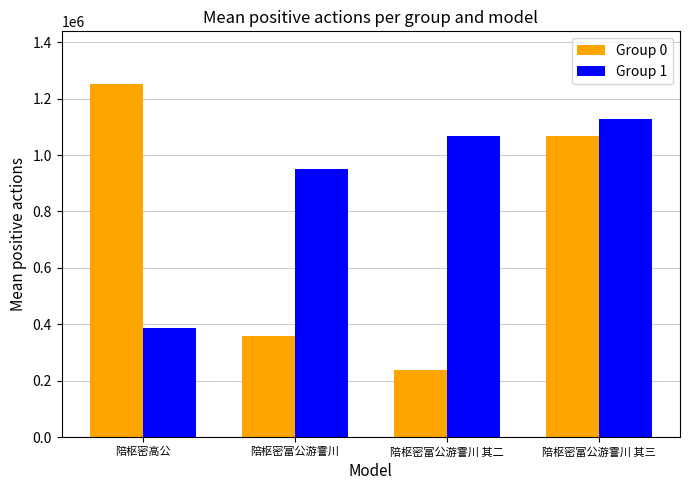

Which series has the widest spread of values?

Group 0